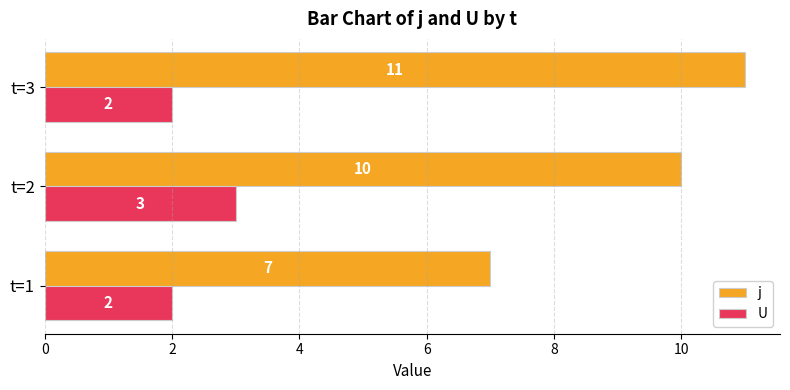

The U series shows 1 at t=1. True or false?

False